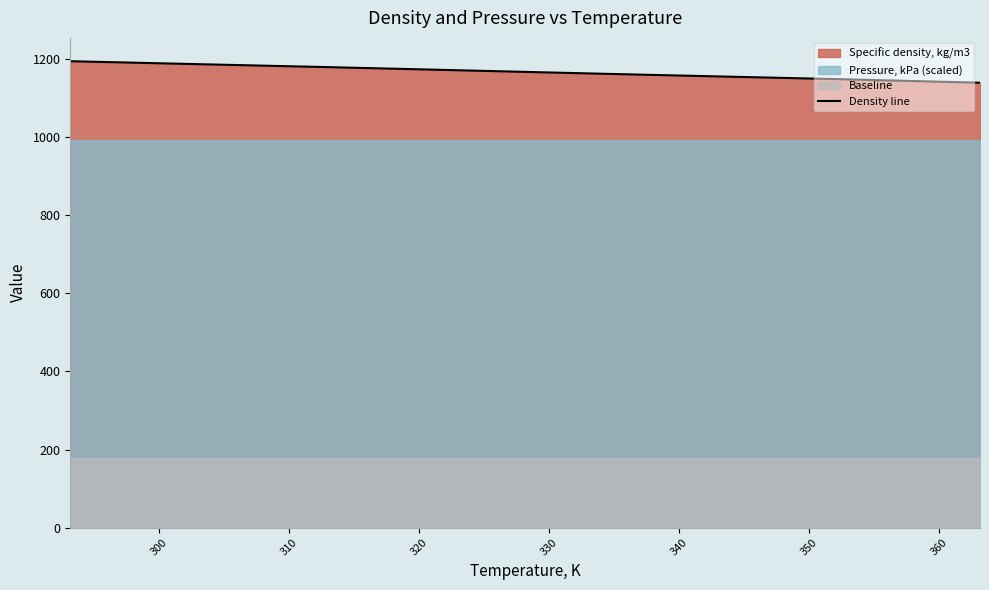

How many values exceed 1171?

4